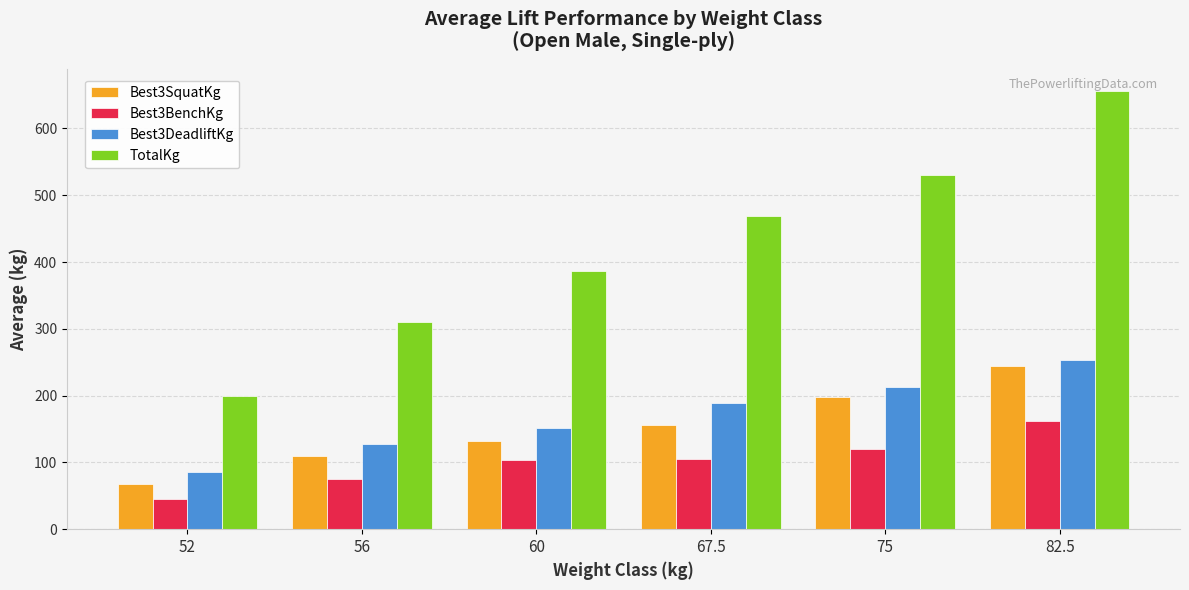

At which category does the chart reach its minimum across all series?

52